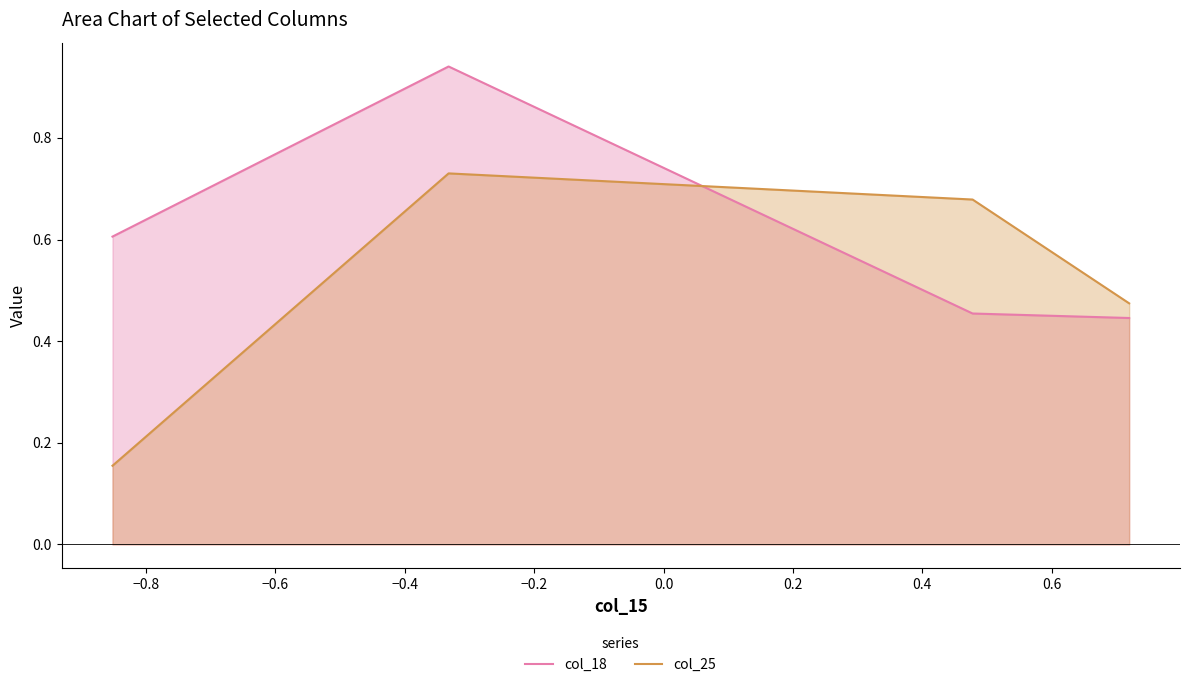

Which series has the largest total across all categories?

col_18